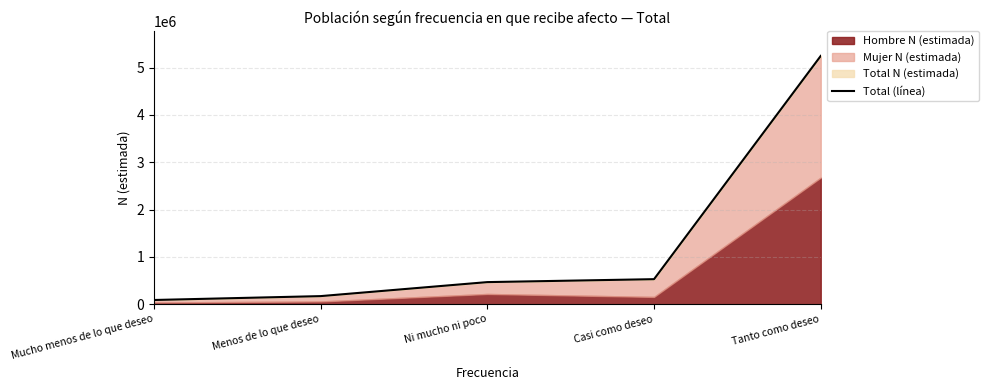

Rank the categories by value from highest to lowest.

Tanto como deseo, Casi como deseo, Ni mucho ni poco, Menos de lo que deseo, Mucho menos de lo que deseo